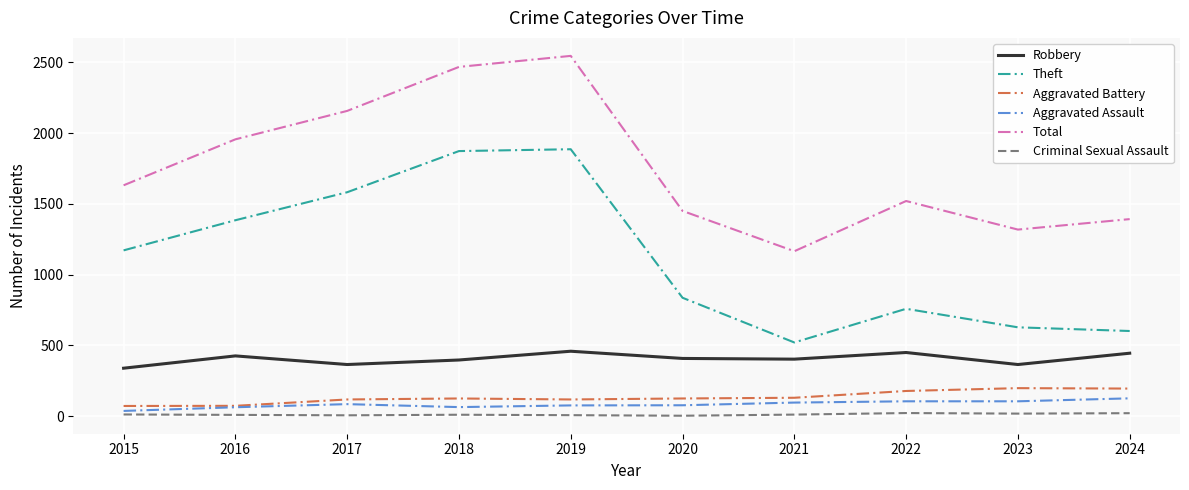

Is it true that Robbery equals 115 at 2019?

False